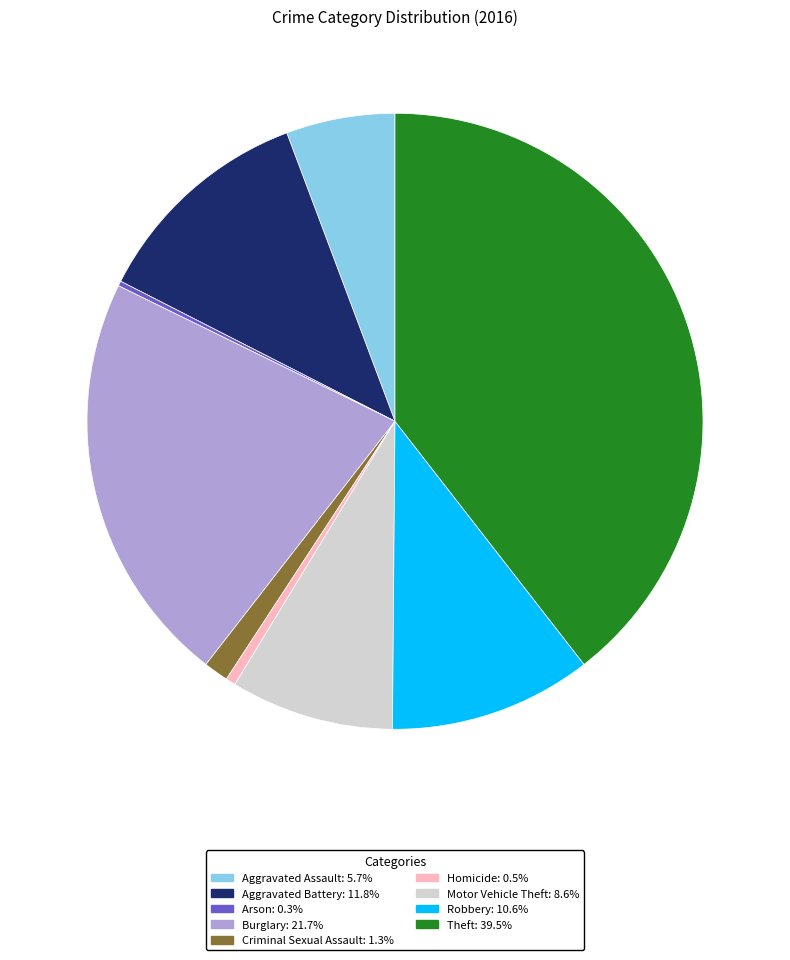

Does Motor Vehicle Theft represent more than half of the total?

No